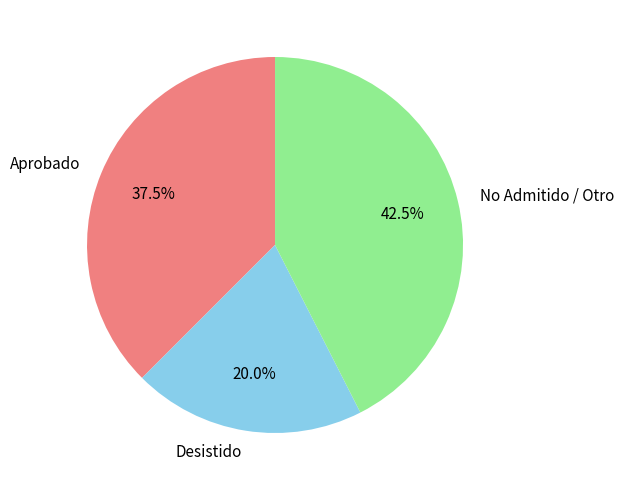

Between Aprobado and Desistido, which is larger?

Aprobado